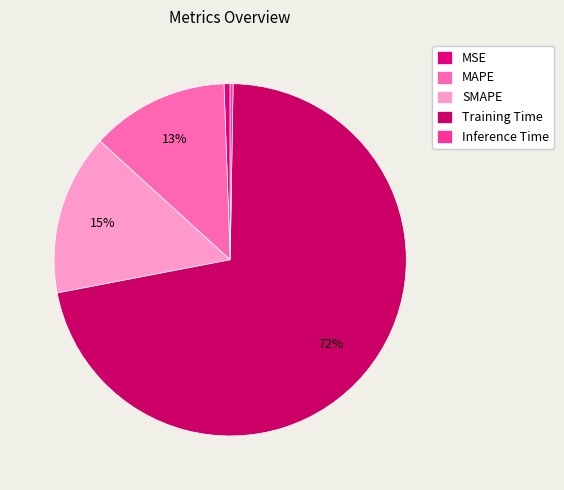

Which category has the biggest portion of the pie?

Training Time